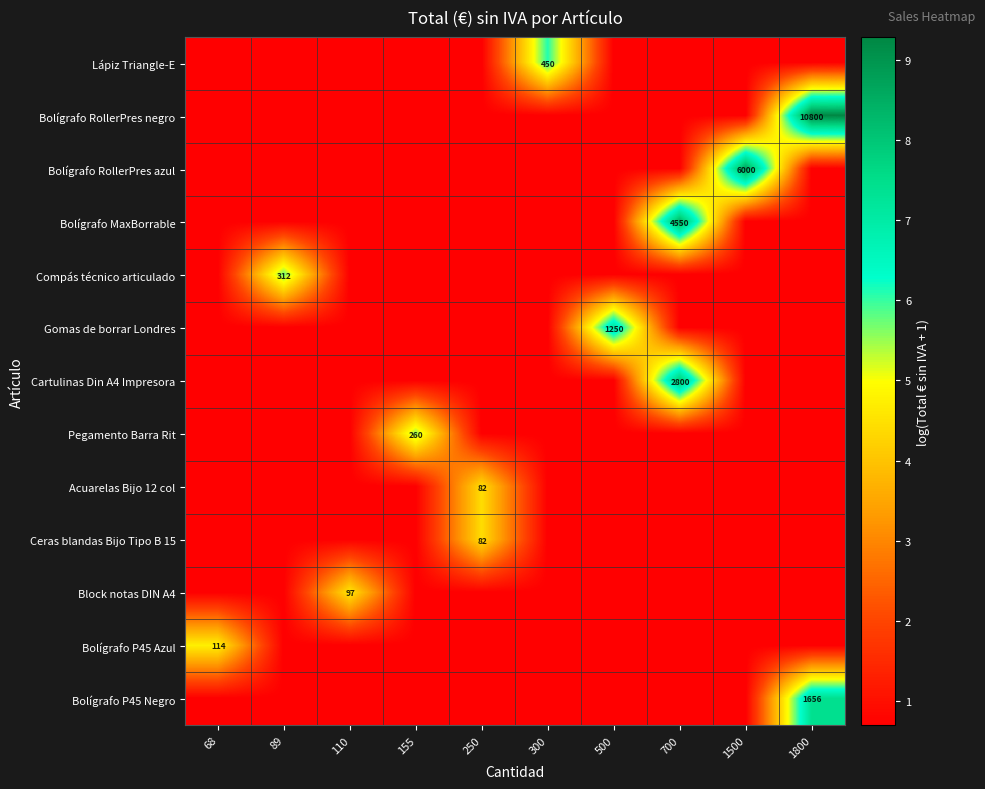

What is the total value across all series at 300?

14.4